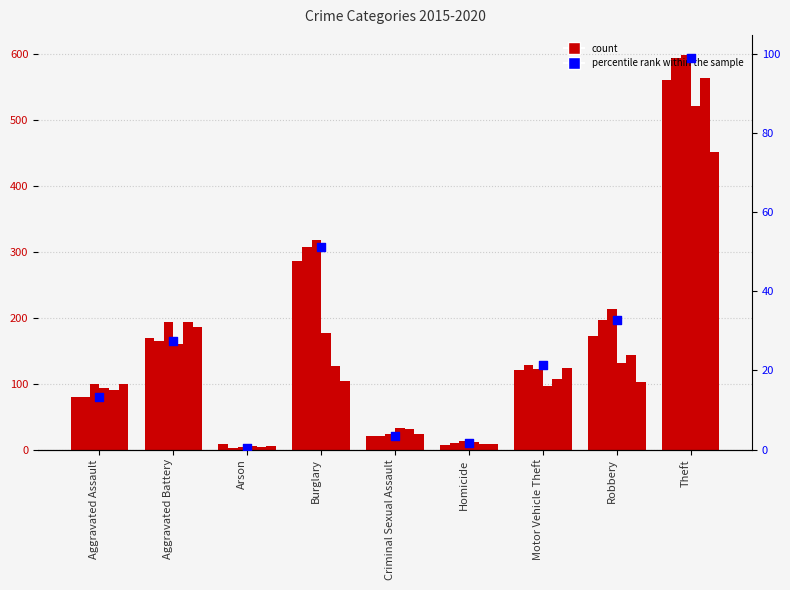

Approximately how many times larger is the value at Theft compared to Criminal Sexual Assault?

29.7